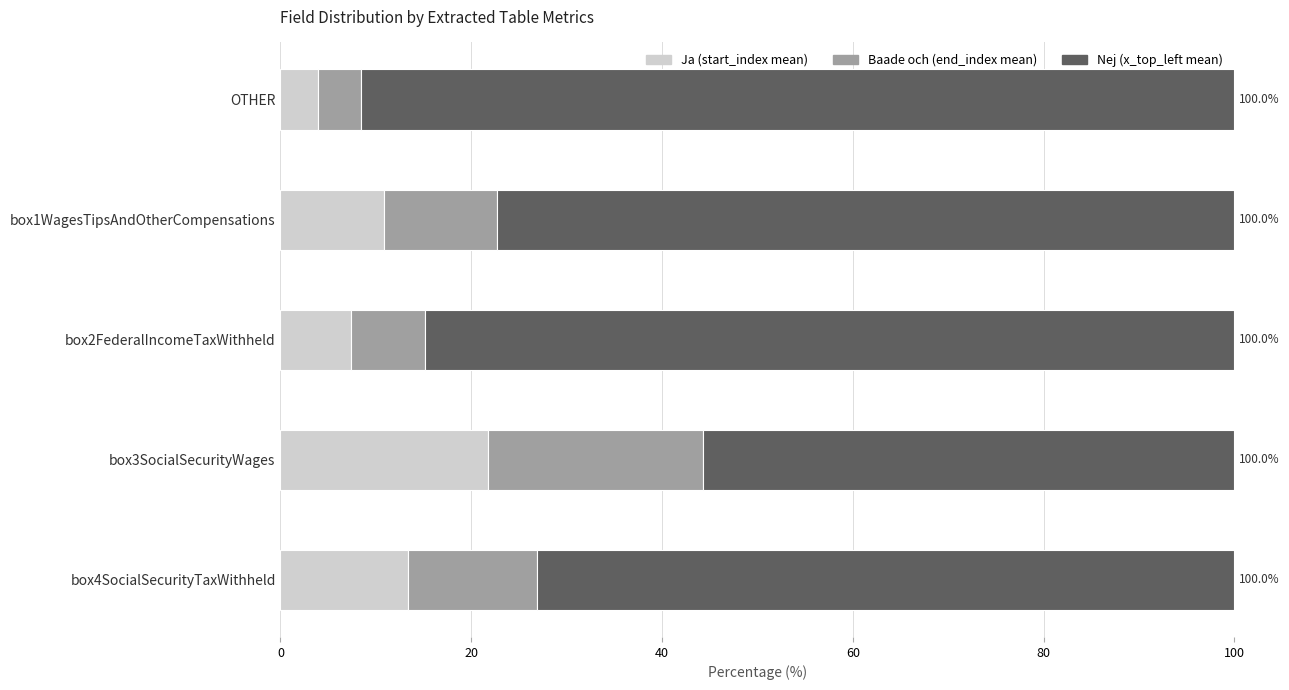

Is it true that Ja (start_index mean) equals 28.6 at box3SocialSecurityWages?

False